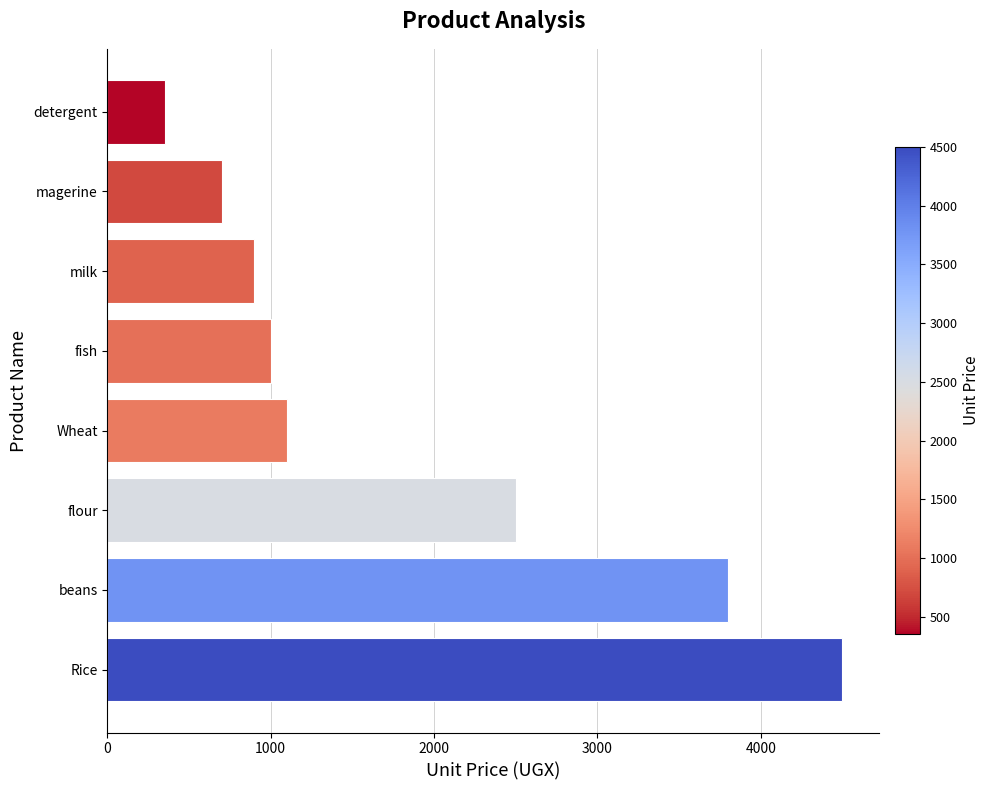

Is it true that the value at Rice is 7825?

False